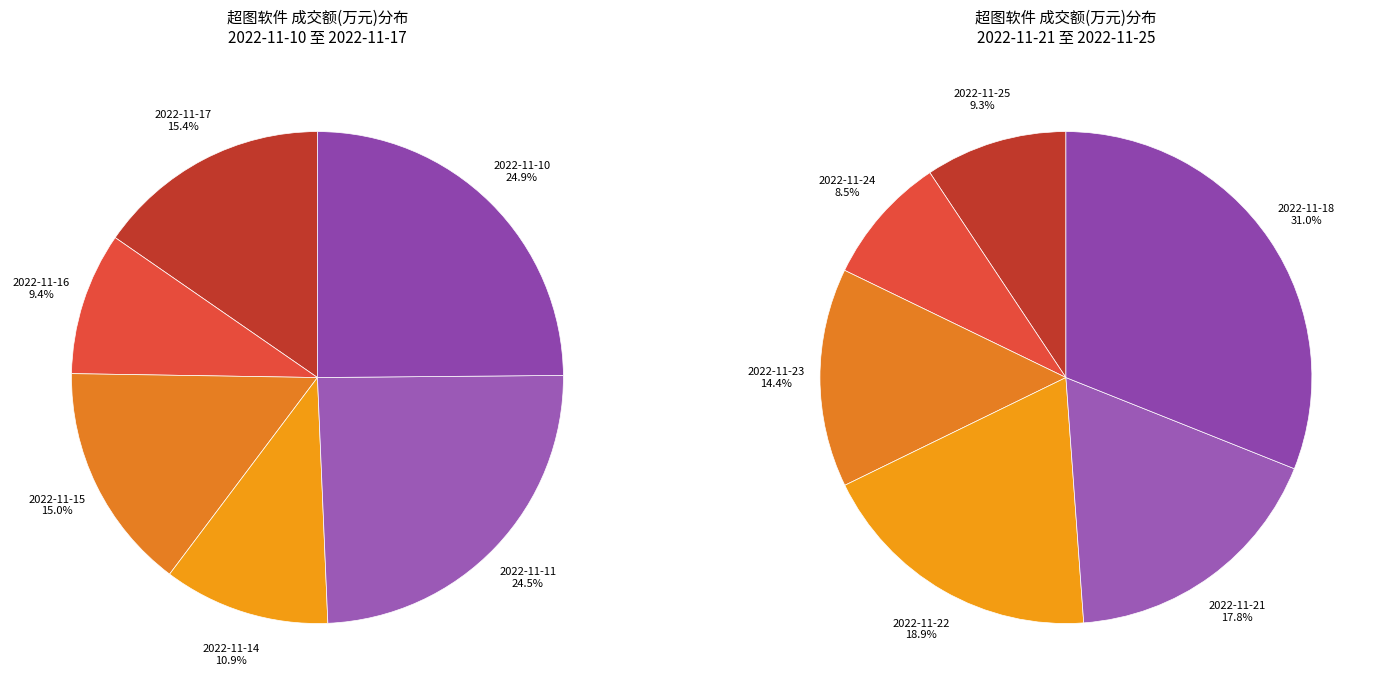

Does any single category account for the majority?

No